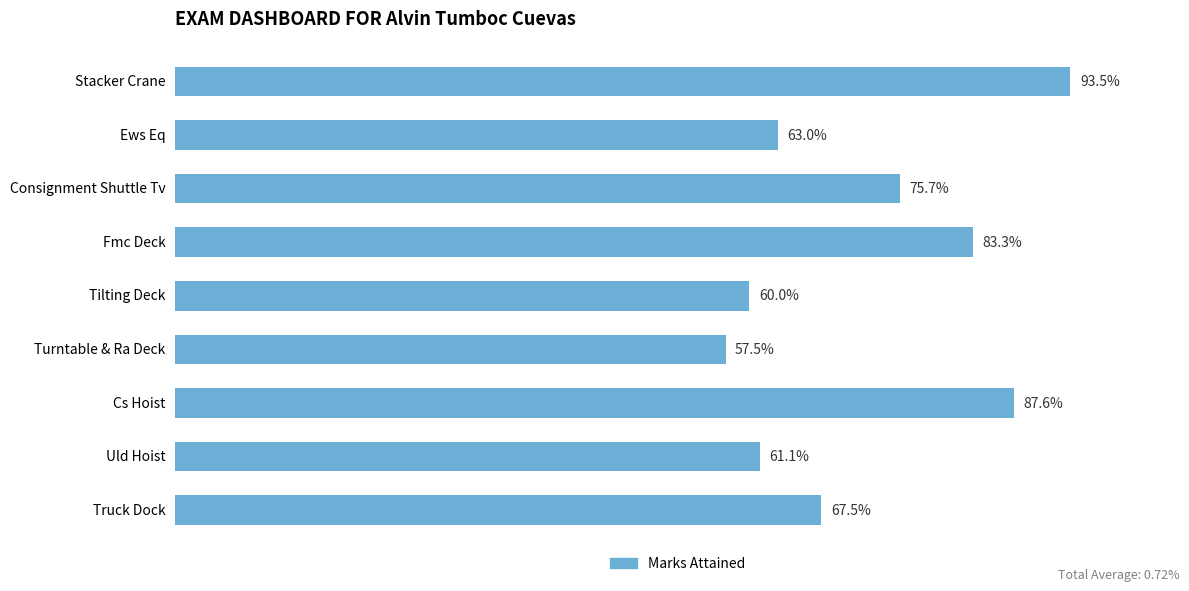

Does the chart contain any negative values?

No